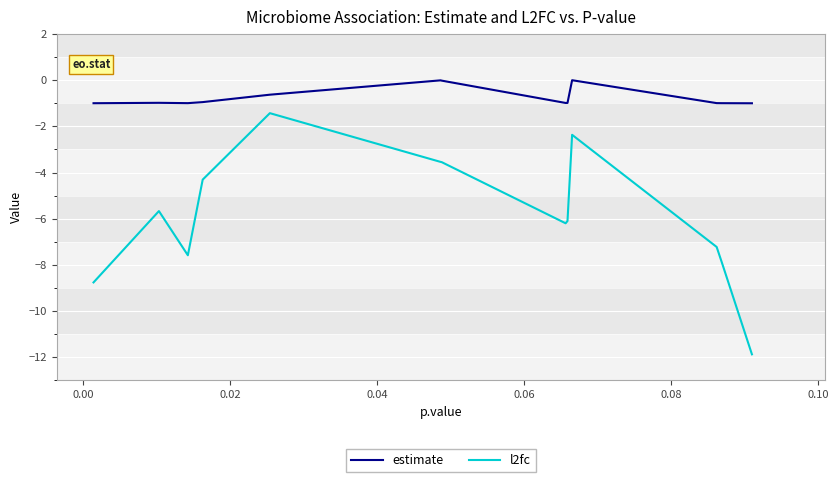

Reading left to right, what are all the values shown in this chart?

estimate: -1.0	-1.0	-1.0	-1.0	-0.9	-0.6	-0.6	-0.6	-0.0	-0.0	-0.0	-1.0	-1.0	-0.0	-0.0	-1.0	-1.0	-1.0	-1.0	-1.0
l2fc: -8.8	-5.7	-7.6	-7.6	-4.3	-1.4	-1.4	-1.4	-3.5	-3.5	-3.6	-6.2	-6.1	-2.4	-2.4	-7.2	-7.2	-7.9	-11.9	-11.9